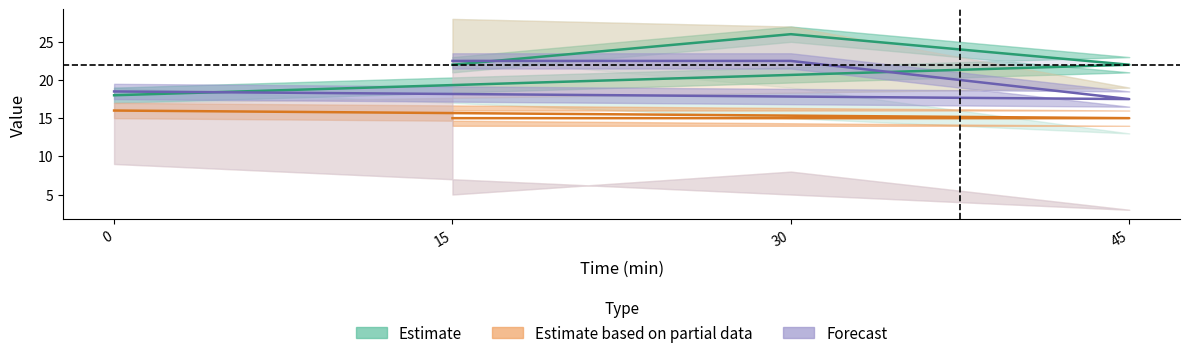

The Forecast series shows 22.5 at 15. True or false?

True